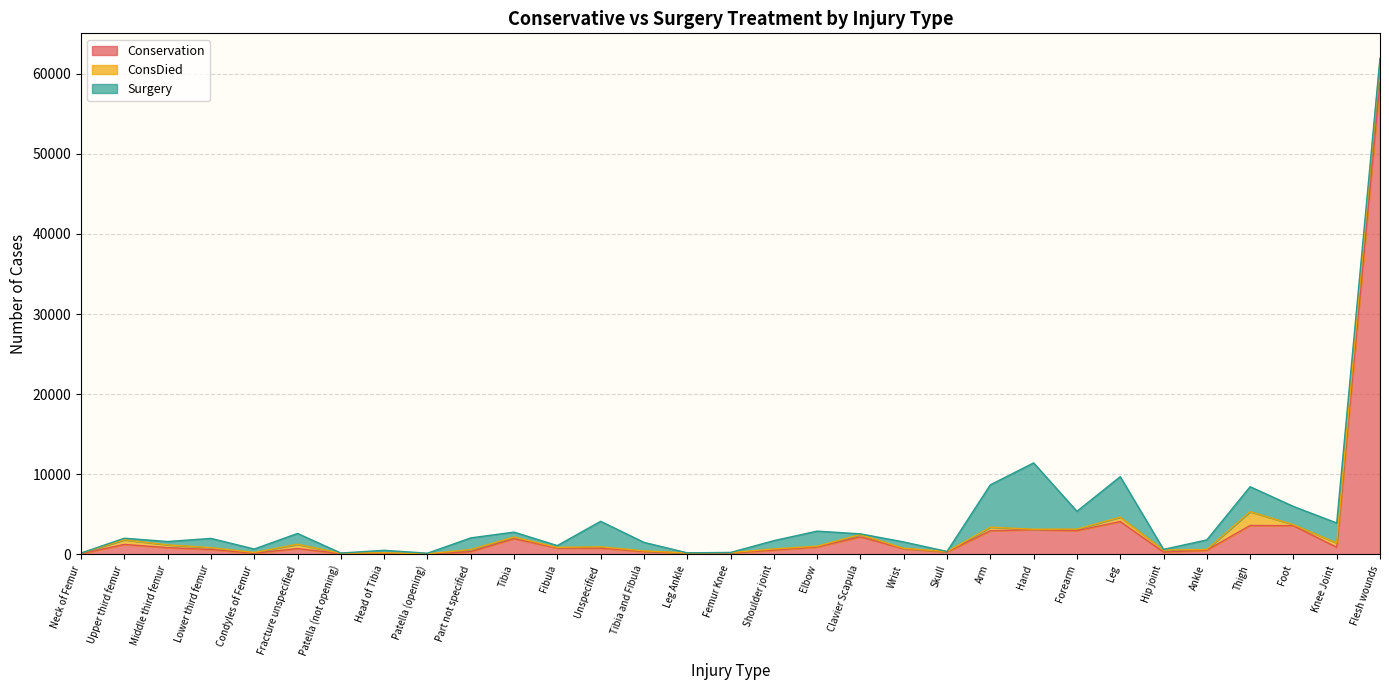

At which label does Surgery reach its peak?

Hand